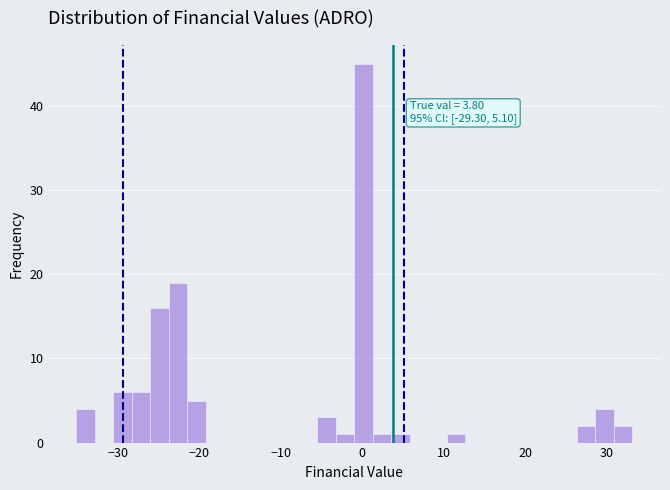

Around what value on the x-axis is the tallest bar? Give the approximate position of its centre, as read against the axis.

0